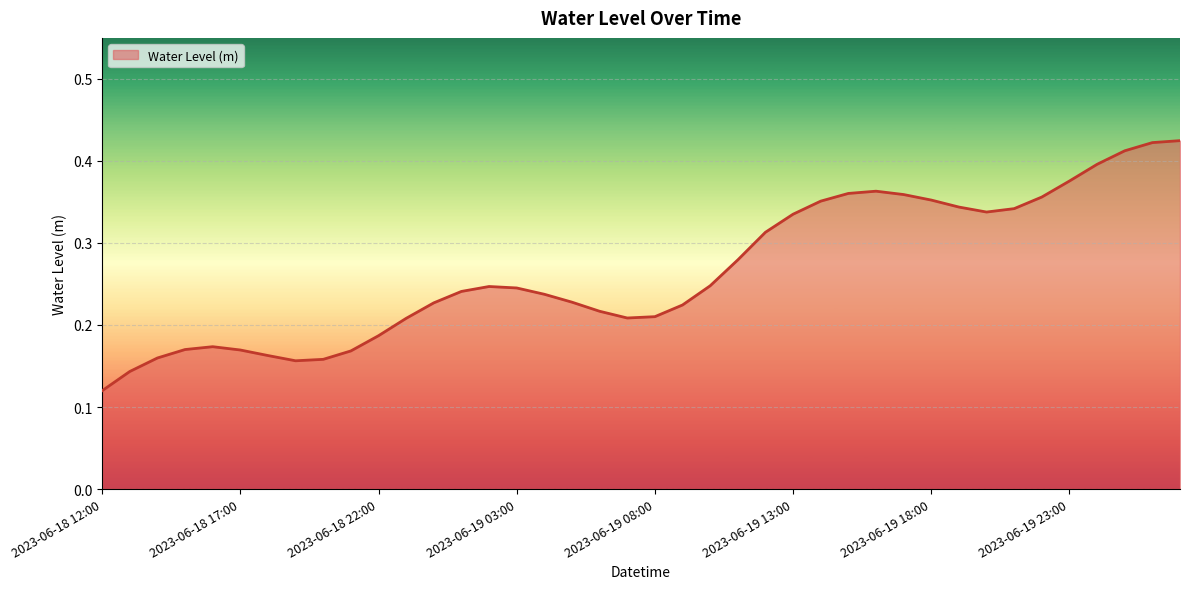

What is the value of the 39th point from the left?

0.4